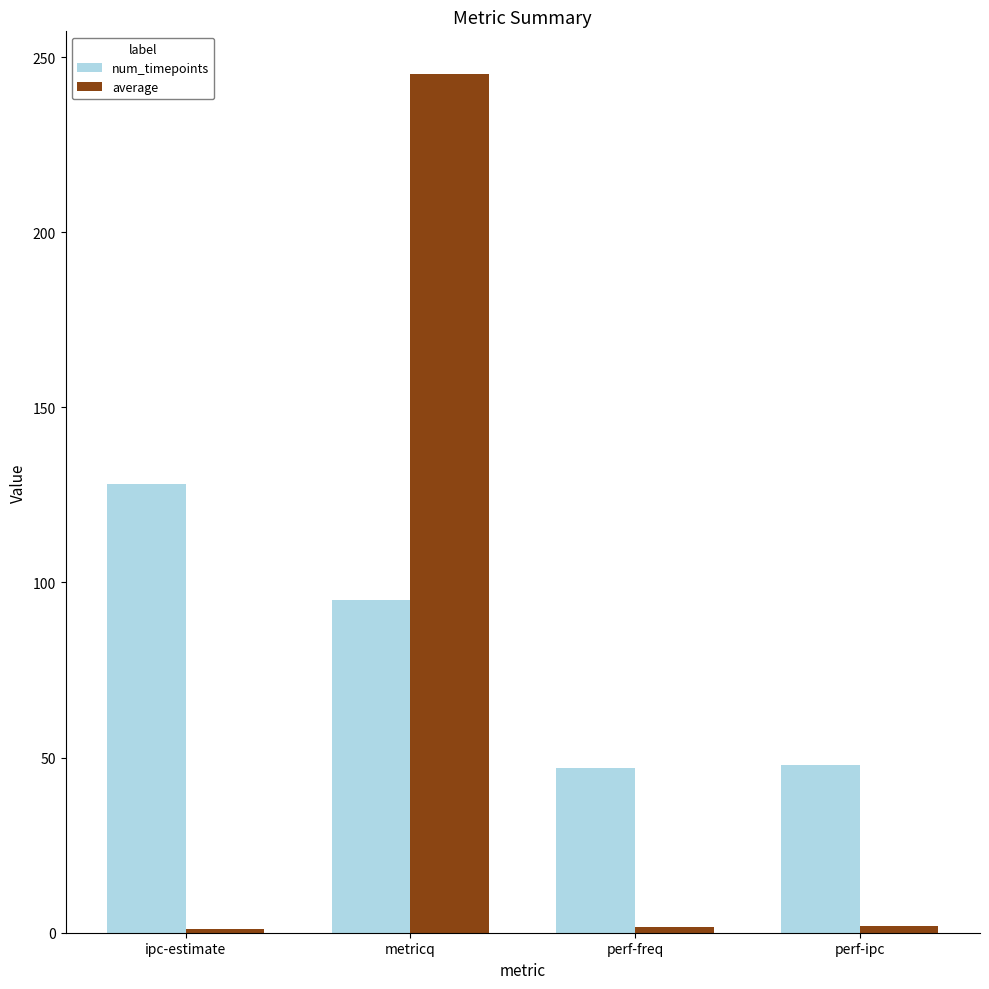

What is the total value across all series at ipc-estimate?

129.2